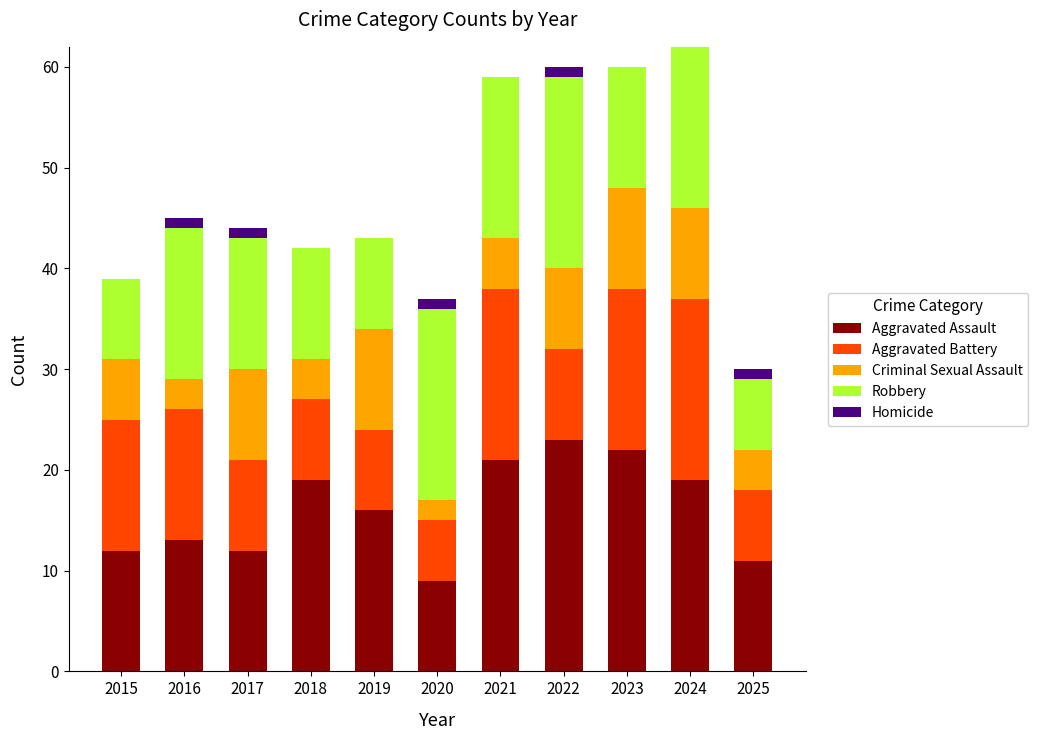

Are the bars grouped side by side (vs. stacked)?

No